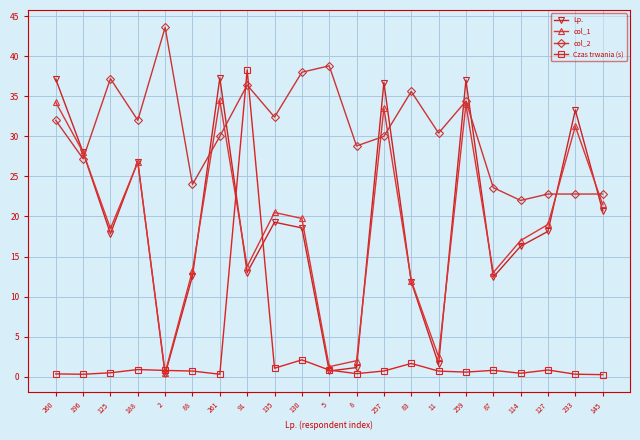

Rank the series by their maximum value, from highest to lowest.

col_2, Czas trwania (s), Lp., col_1